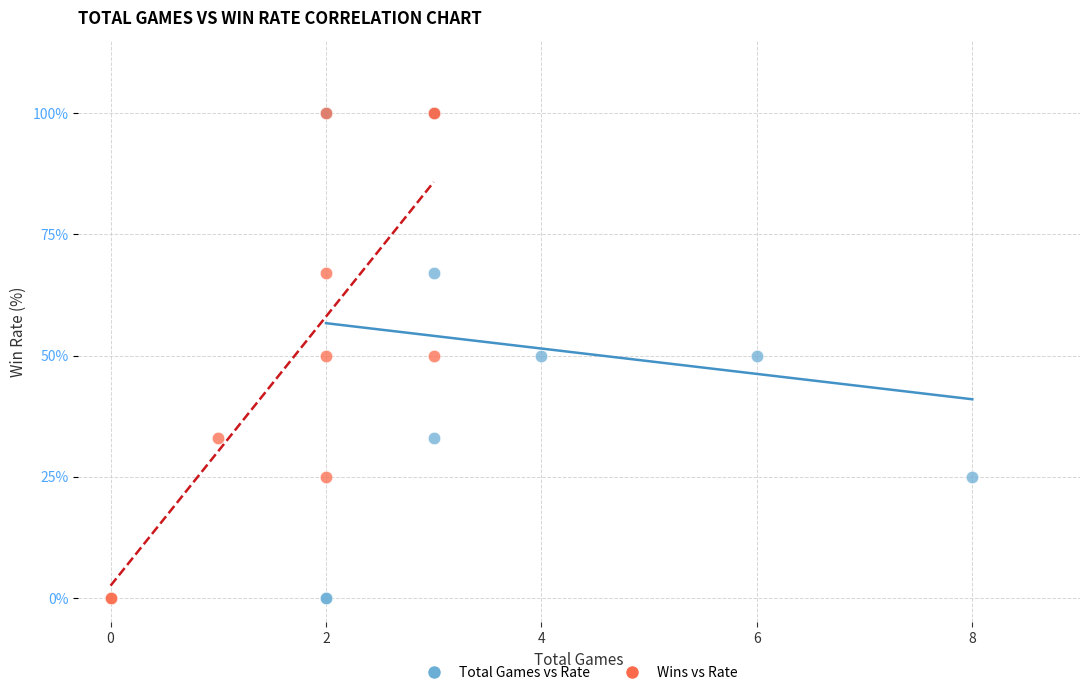

What are all the series names shown in the legend?

Total Games vs Rate, Wins vs Rate